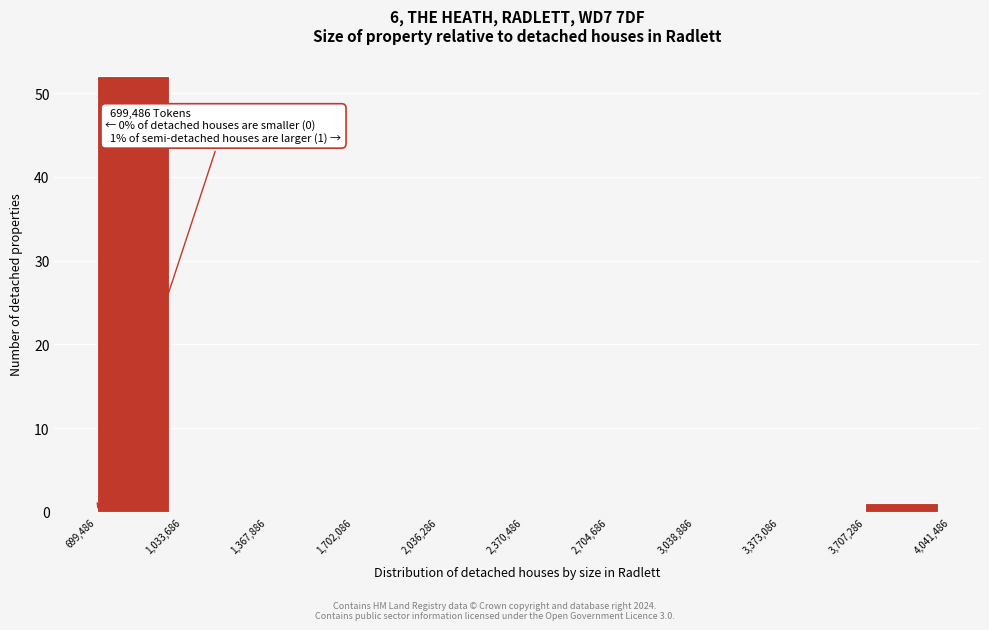

Which range on the x-axis has the tallest bar?

699,486 to 1,033,686